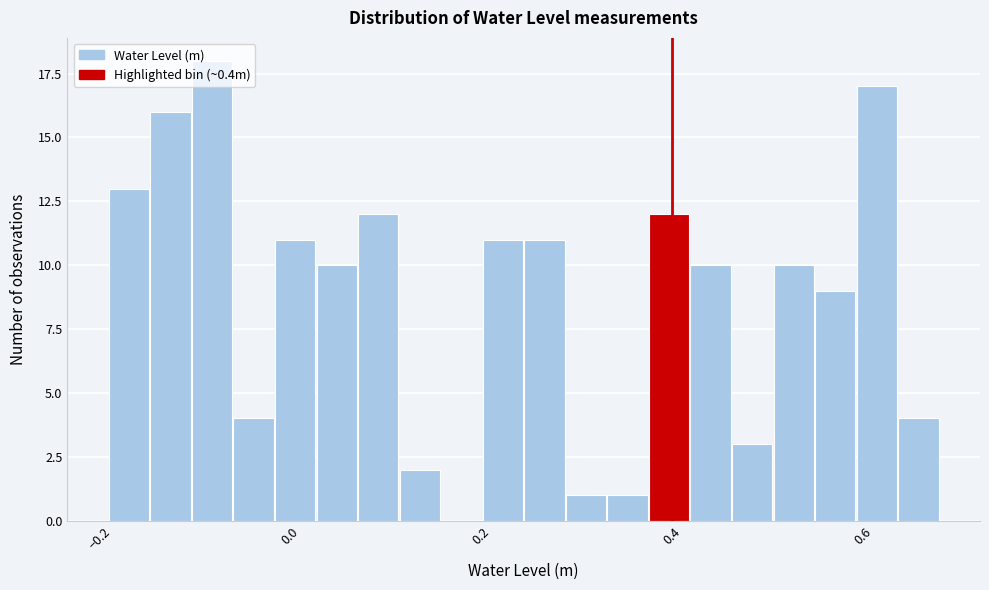

Around what value on the x-axis is the tallest bar? Give the approximate position of its centre, as read against the axis.

-0.08